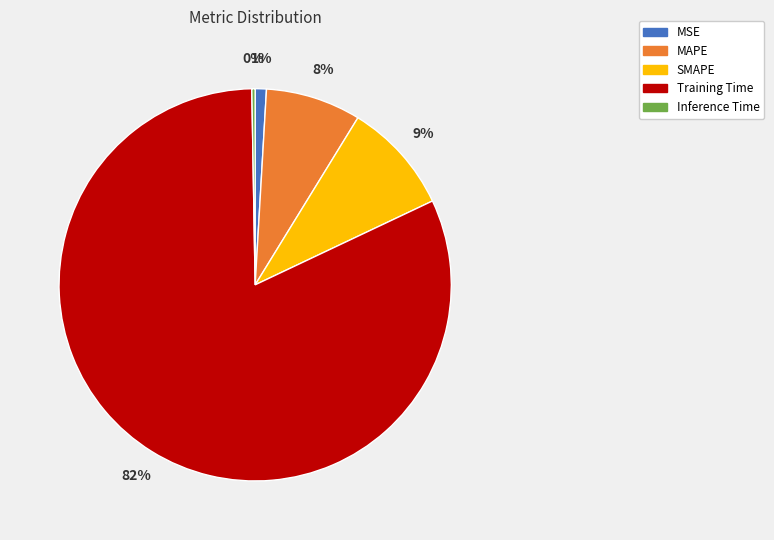

Is the sum of SMAPE and Training Time greater than half?

Yes